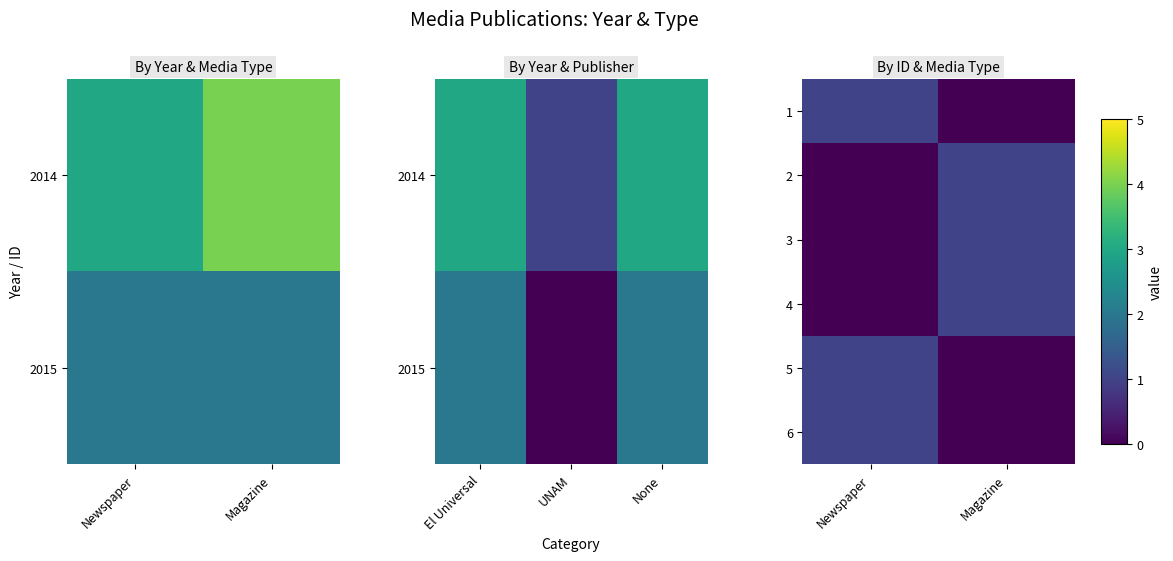

Is the value of 1 at Magazine greater than the value of 3 at Newspaper?

No